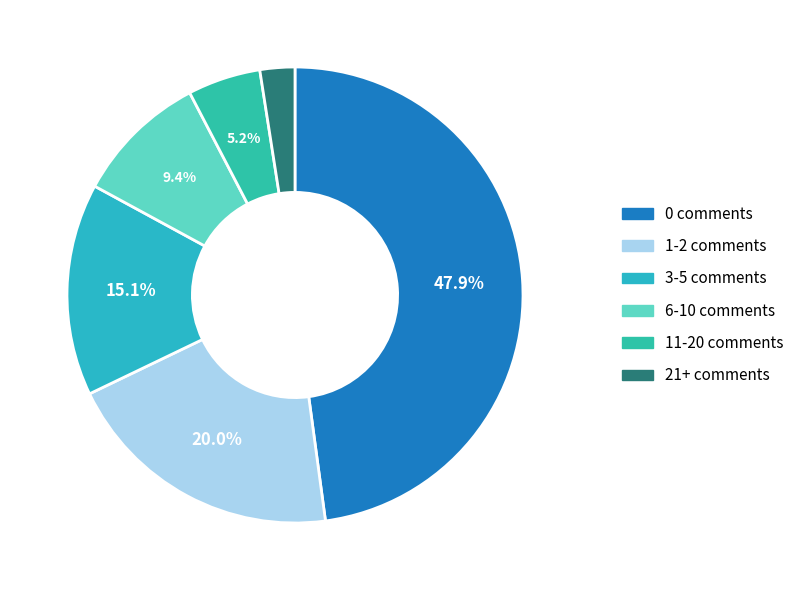

To the nearest percent, what portion does 11-20 comments represent?

5%